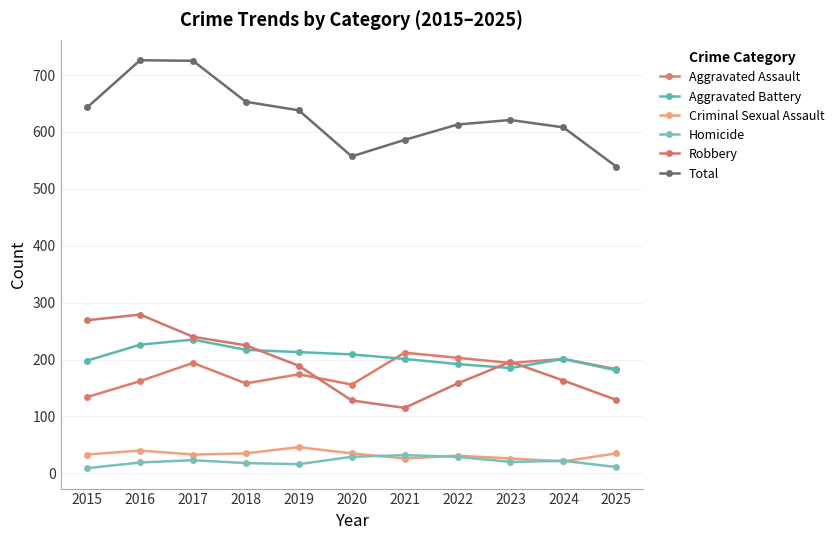

Rank the categories by Total value from highest to lowest.

2016, 2017, 2018, 2015, 2019, 2023, 2022, 2024, 2021, 2020, 2025